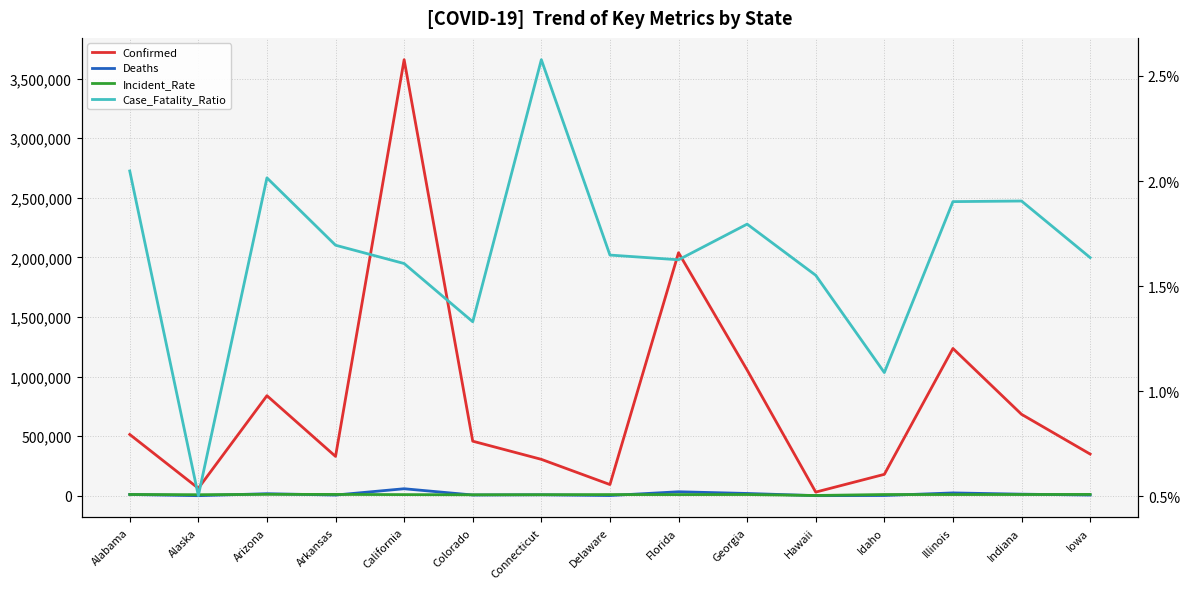

What are all the series names shown in the legend?

Confirmed, Deaths, Incident_Rate, Case_Fatality_Ratio